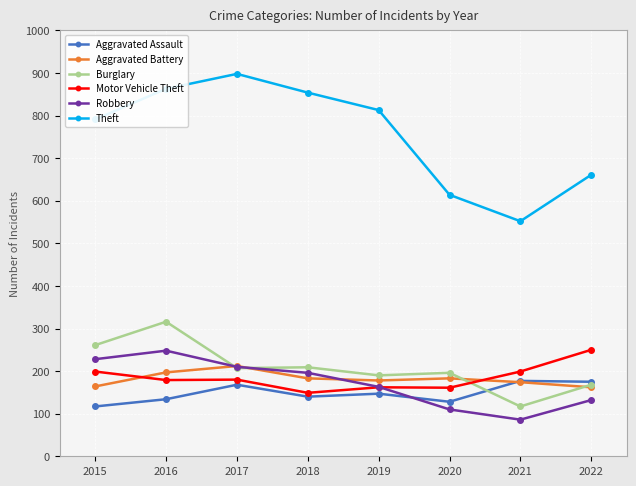

What is the total value across all series at 2019?

1653